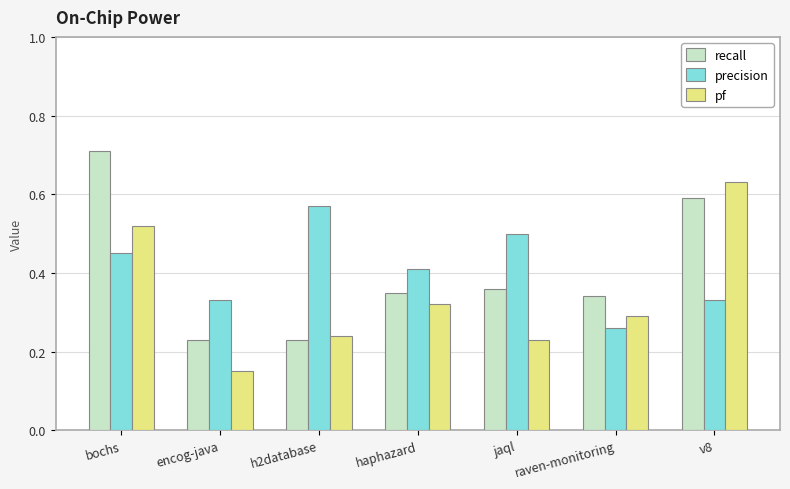

Which category has the lowest value in the pf series?

encog-java